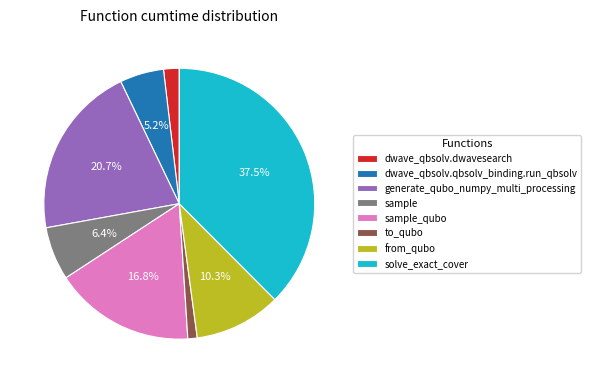

Does any single category account for the majority?

No